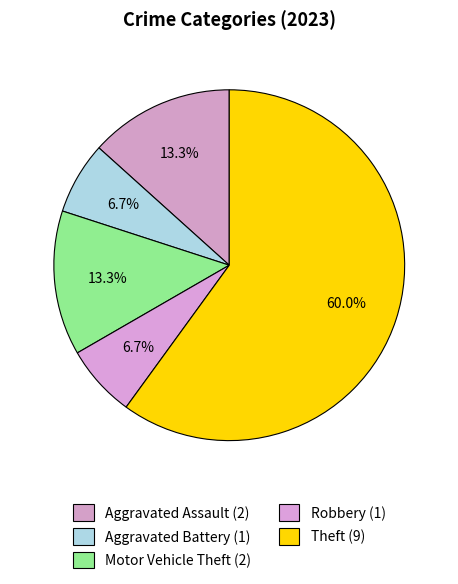

Which has a higher value, Robbery or Theft?

Theft